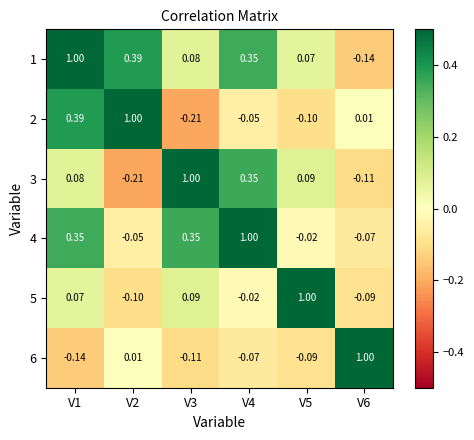

Is the value of 3 at V1 greater than the value of 4 at V3?

No